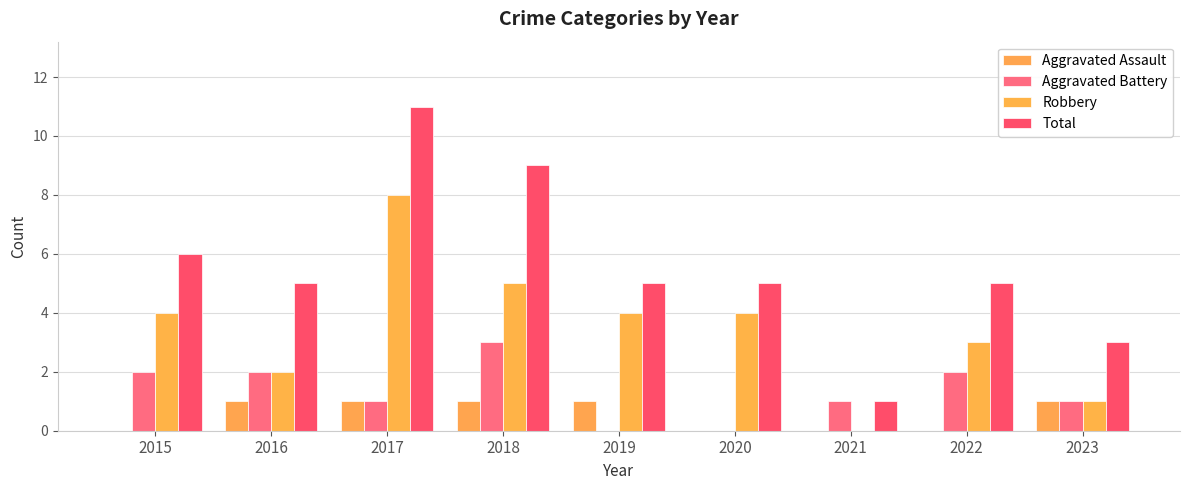

Which series changed the most between 2018 and 2022?

Total